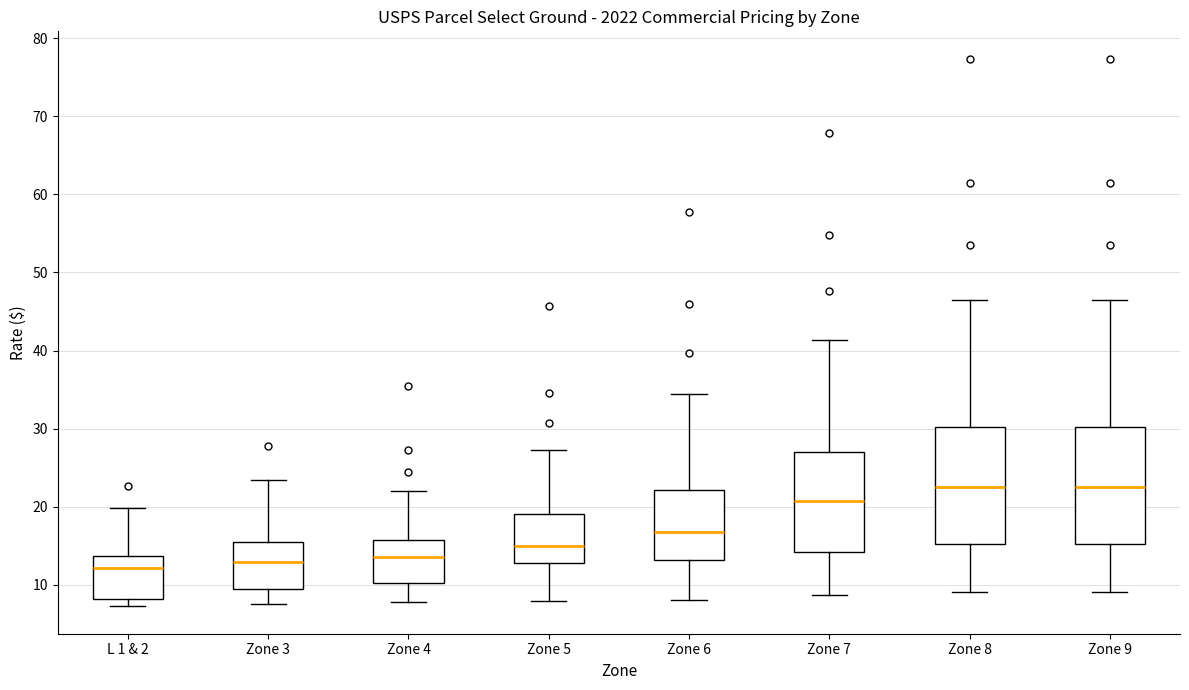

Reading left to right, read every box against the y-axis: the position of its median line, the range the box covers, and the ends of its whiskers. The values are not printed on the chart, so give them approximately, as read against the axis.

L 1 & 2: median 12, box 8 to 14, whiskers 7 to 20
Zone 3: median 13, box 9 to 15, whiskers 8 to 23
Zone 4: median 14, box 10 to 16, whiskers 8 to 22
Zone 5: median 15, box 13 to 19, whiskers 8 to 27
Zone 6: median 17, box 13 to 22, whiskers 8 to 34
Zone 7: median 21, box 14 to 27, whiskers 9 to 41
Zone 8: median 22, box 15 to 30, whiskers 9 to 47
Zone 9: median 22, box 15 to 30, whiskers 9 to 47